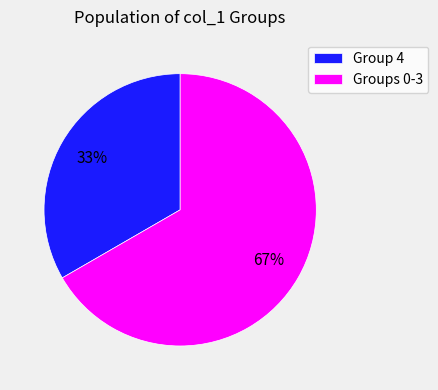

The Group 4 slice represents 47% of the pie. True or false?

False